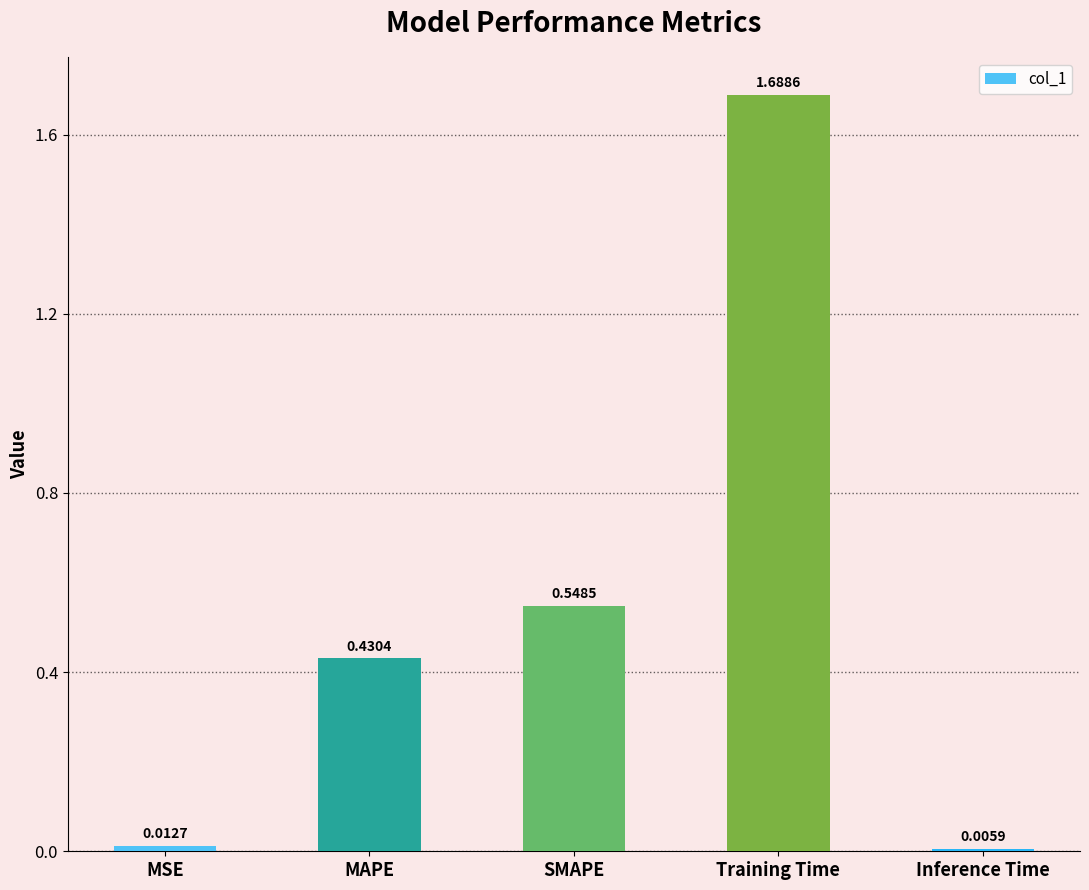

What is the label of the 3rd bar from the left?

SMAPE